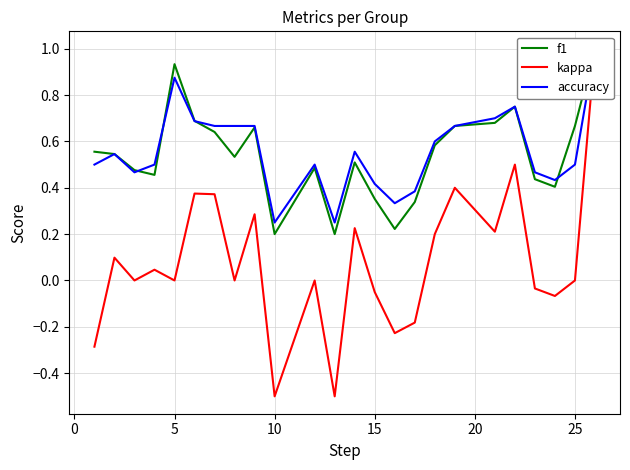

How many interior local valleys does the kappa series have?

8